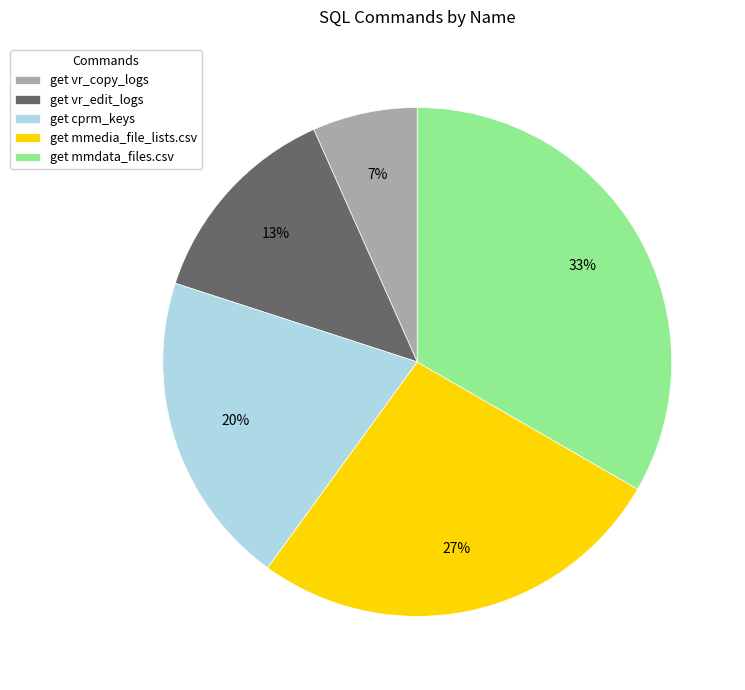

To the nearest percent, what portion does get vr_copy_logs represent?

7%